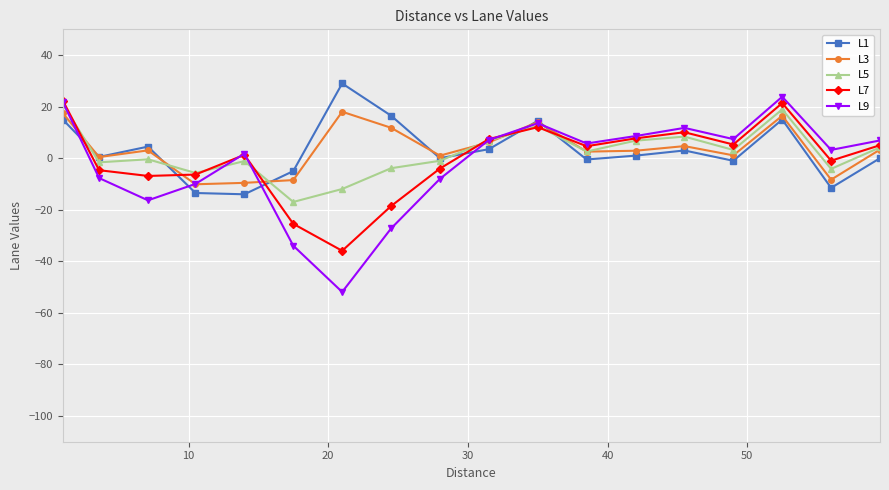

What is the lowest value of the L1 series?

-14.0